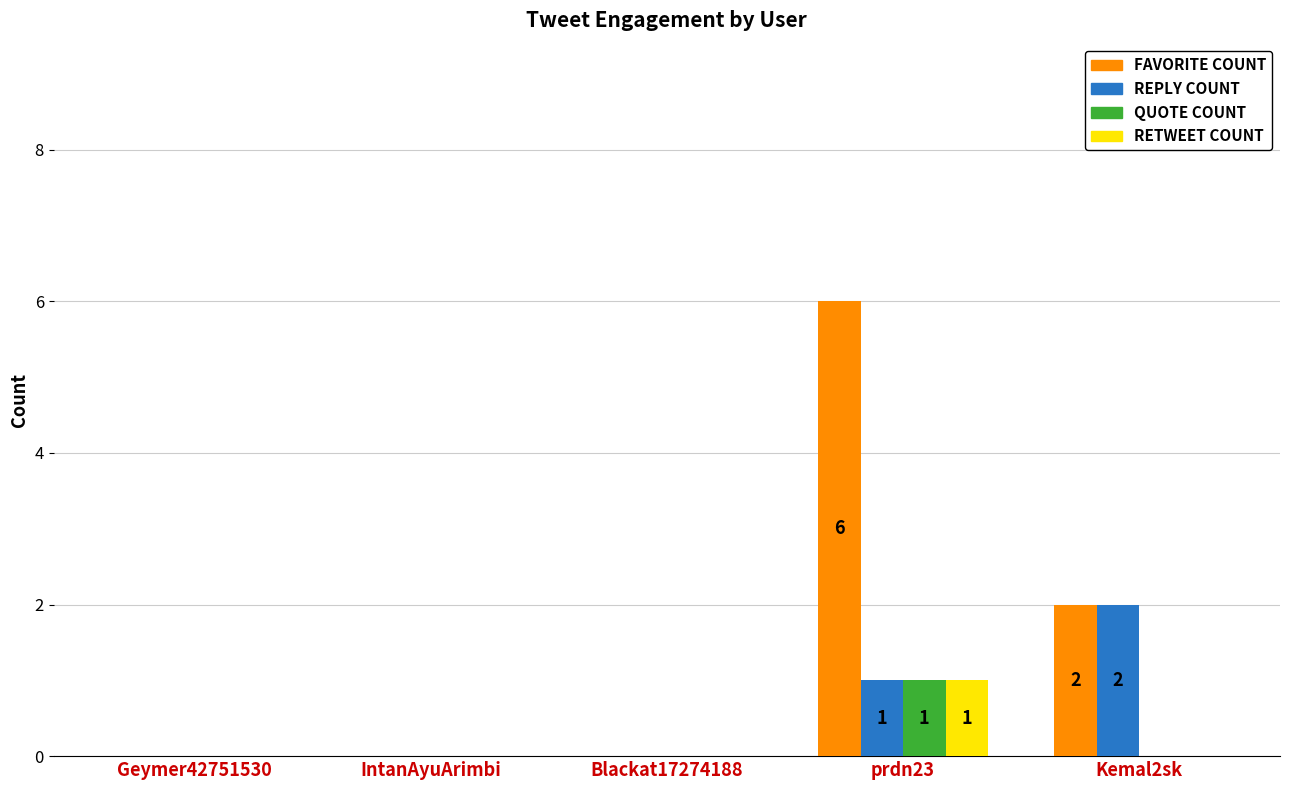

At which category does the chart reach its peak across all series?

prdn23